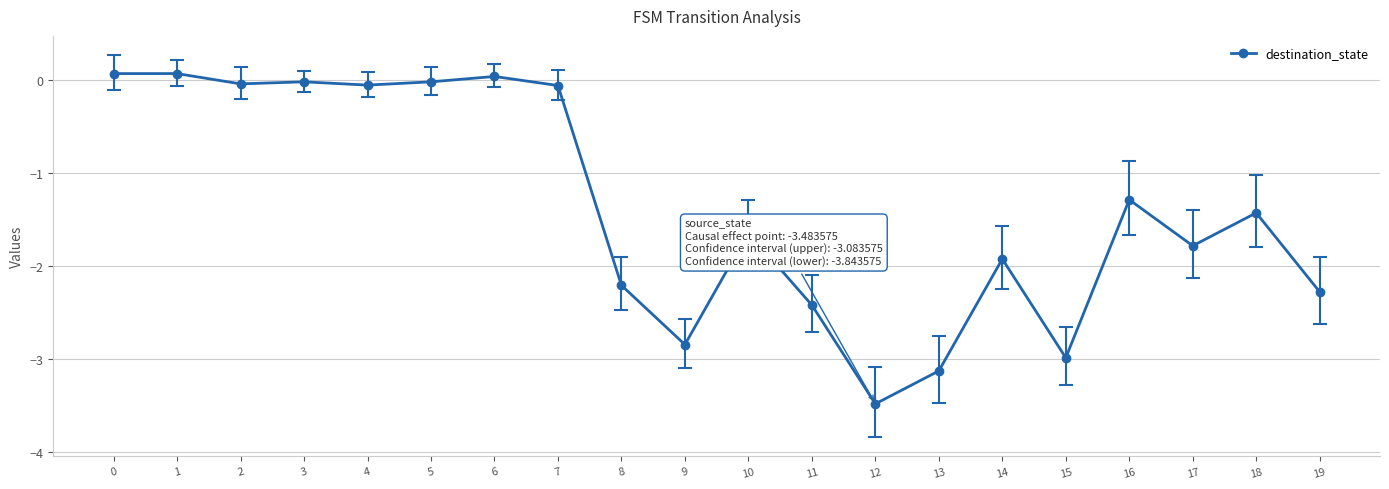

How many data points are above -1?

8